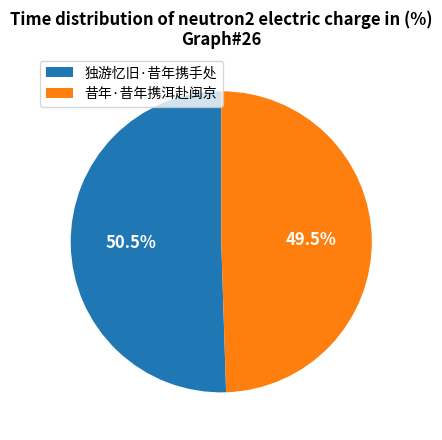

To the nearest percent, what is the difference between the largest and smallest slice percentages?

1%